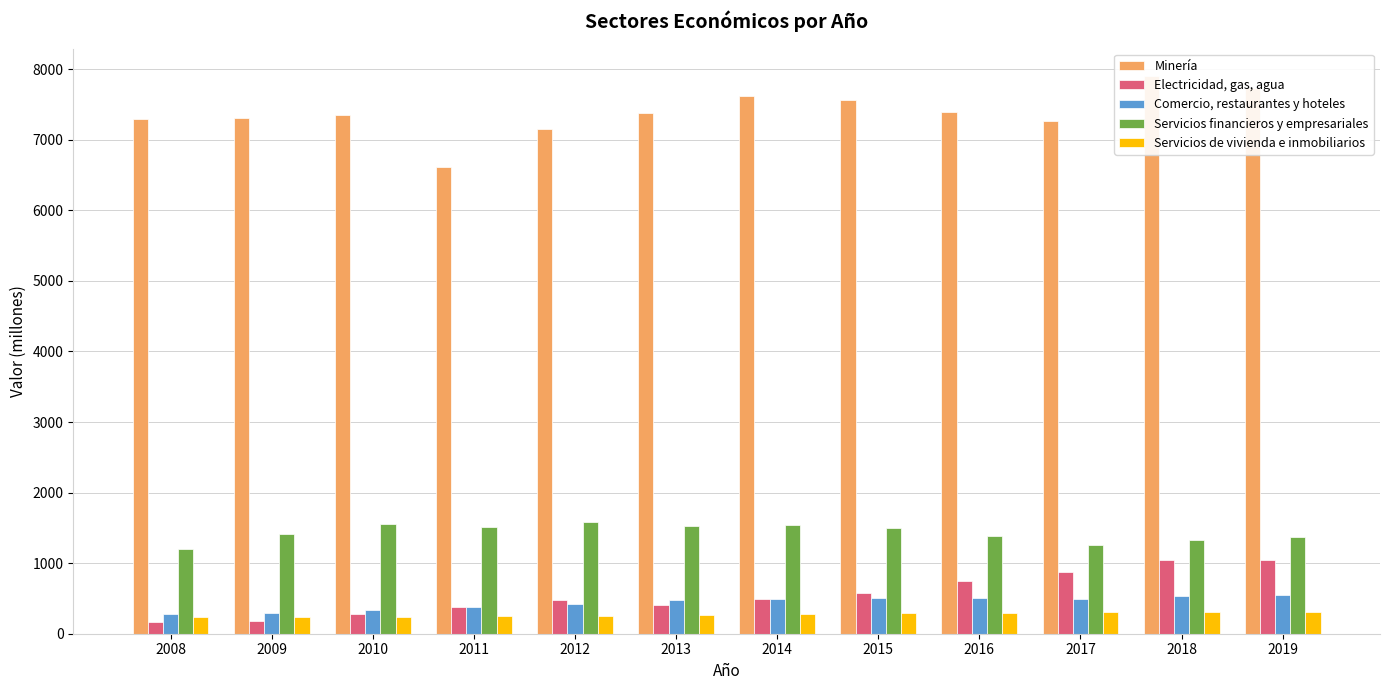

Which has a higher value, 2018 or 2011?

2018